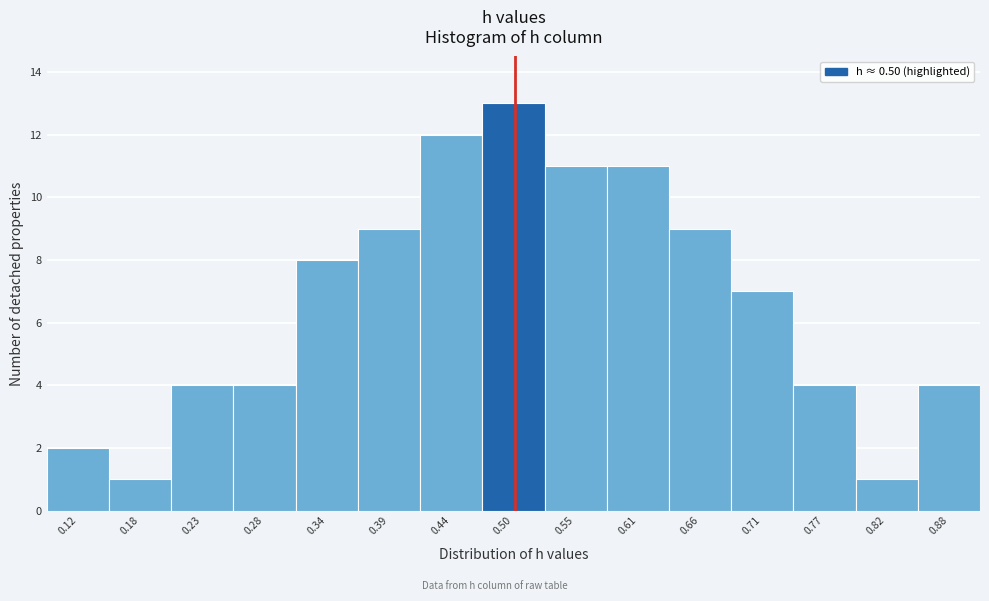

Reading left to right, transcribe this chart: for each bar, give the range it covers on the x-axis and its height. Neither the bar edges nor the heights are printed on the chart, so give them approximately, as read against the axes.

0.09 to 0.15: 2
0.15 to 0.20: 1
0.20 to 0.26: 4
0.26 to 0.31: 4
0.31 to 0.36: 8
0.36 to 0.42: 9
0.42 to 0.47: 12
0.47 to 0.53: 13
0.53 to 0.58: 11
0.58 to 0.63: 11
0.63 to 0.69: 9
0.69 to 0.74: 7
0.74 to 0.80: 4
0.80 to 0.85: 1
0.85 to 0.90: 4